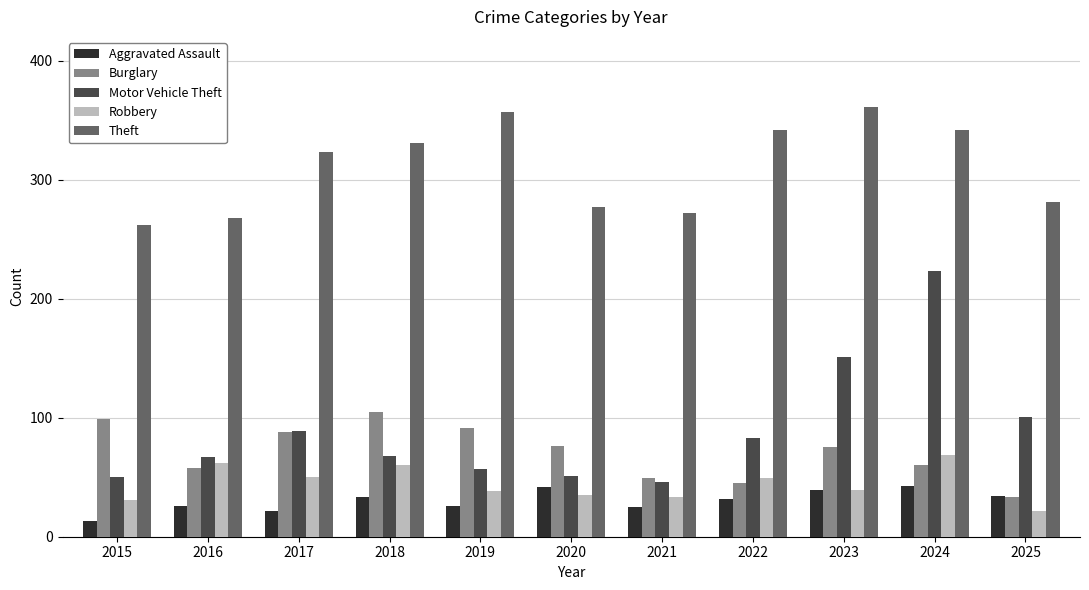

Is it true that Theft equals 281 at 2025?

True